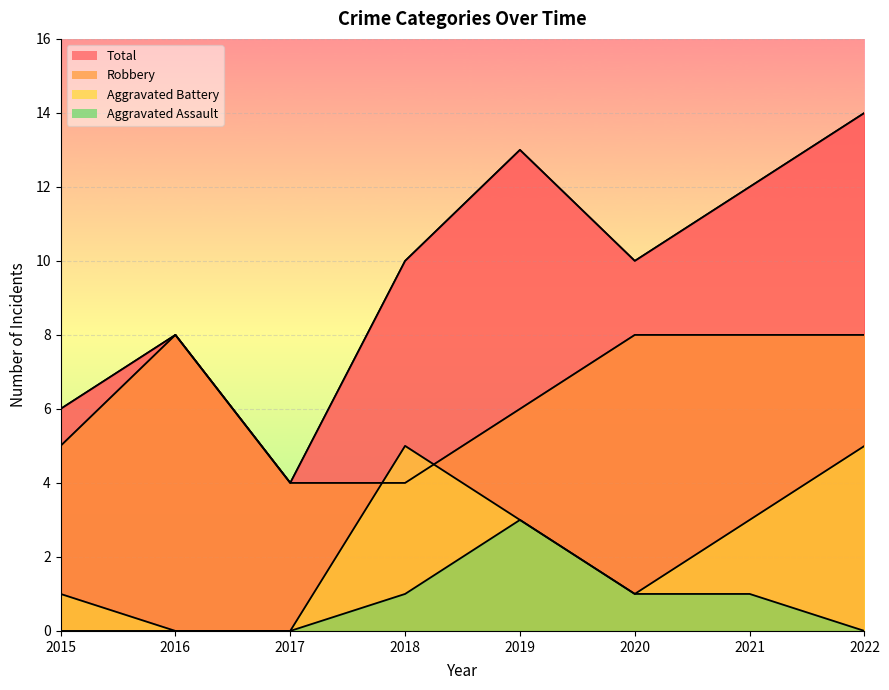

Count the number of data series in this chart.

4